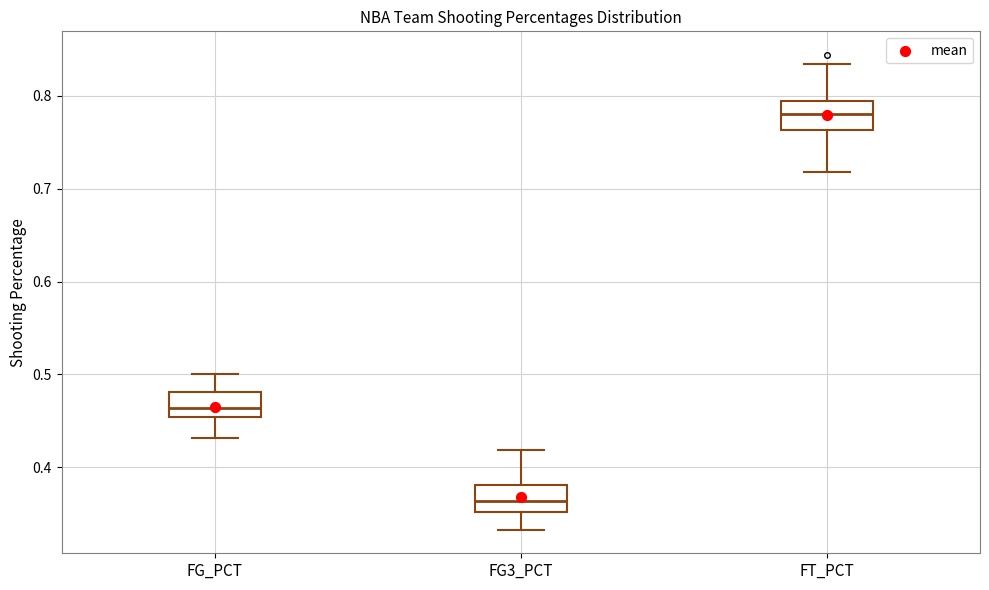

Reading left to right, read every box against the y-axis: the position of its median line, the range the box covers, and the ends of its whiskers. The values are not printed on the chart, so give them approximately, as read against the axis.

FG_PCT: median 0.46, box 0.45 to 0.48, whiskers 0.43 to 0.50
FG3_PCT: median 0.36, box 0.35 to 0.38, whiskers 0.33 to 0.42
FT_PCT: median 0.78, box 0.76 to 0.79, whiskers 0.72 to 0.83